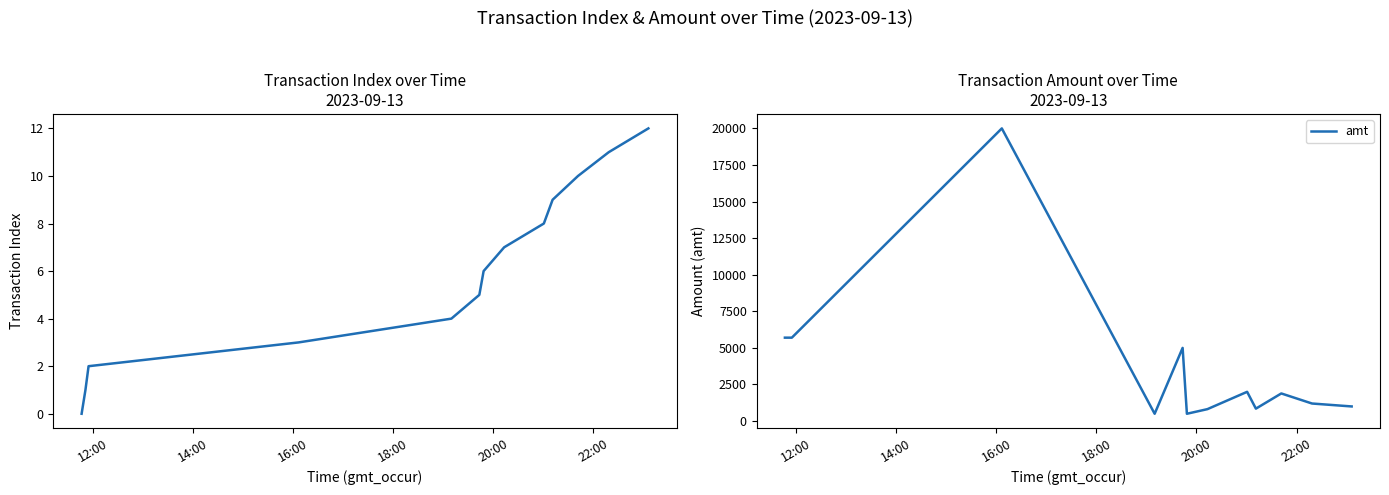

Rank the series by their average value, from highest to lowest.

amt, Transaction Index